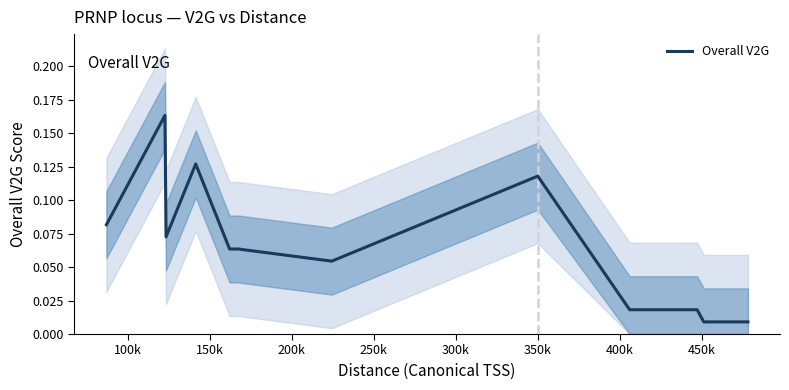

What is the average value?

0.1